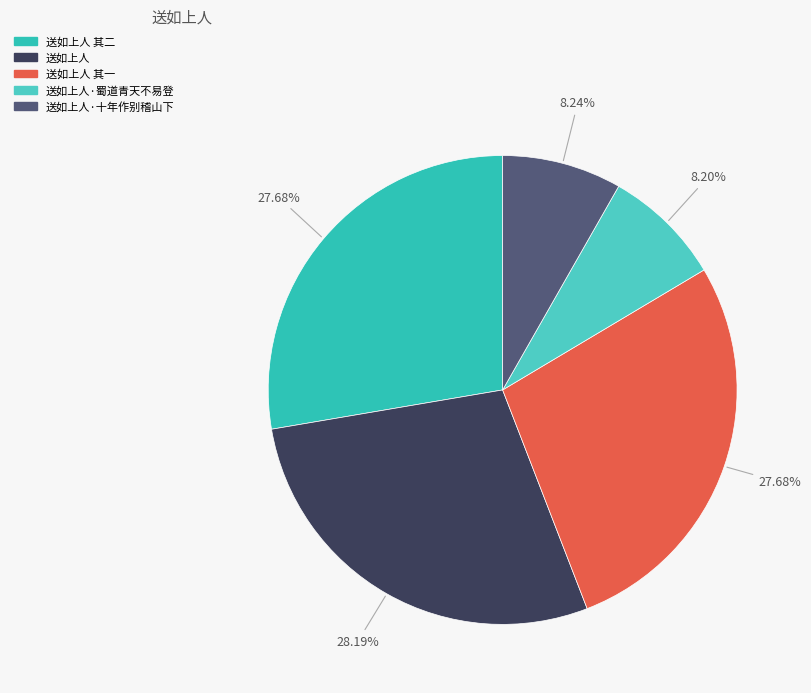

How many slices are in this pie chart?

5